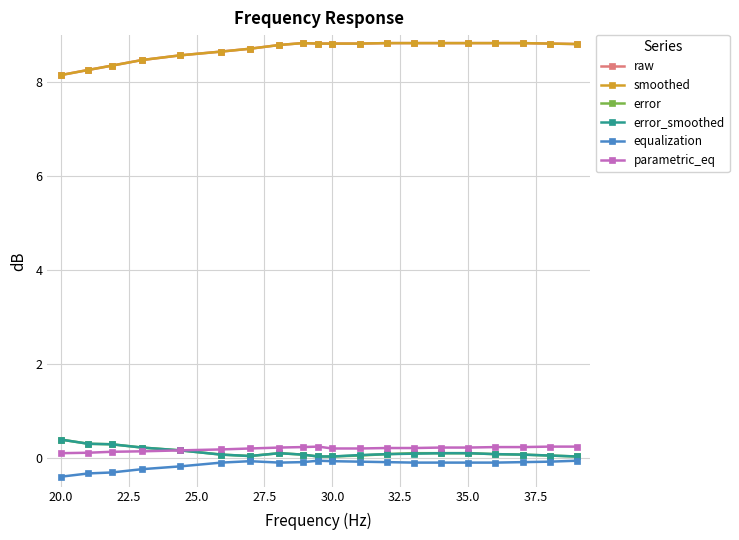

What is the minimum value for equalization?

-0.4